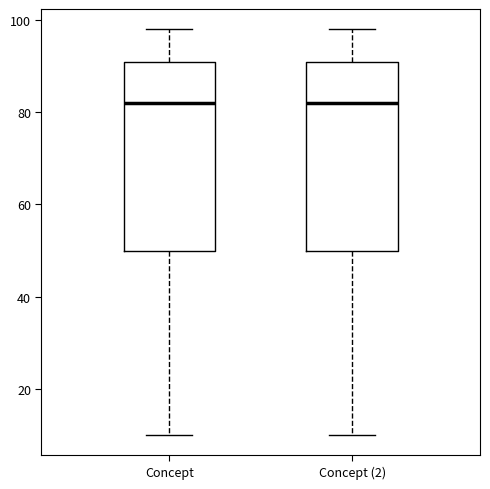

Where does the lower whisker of the box for Concept end on the y-axis? The values are not printed on the chart, so give them approximately, as read against the axis.

10